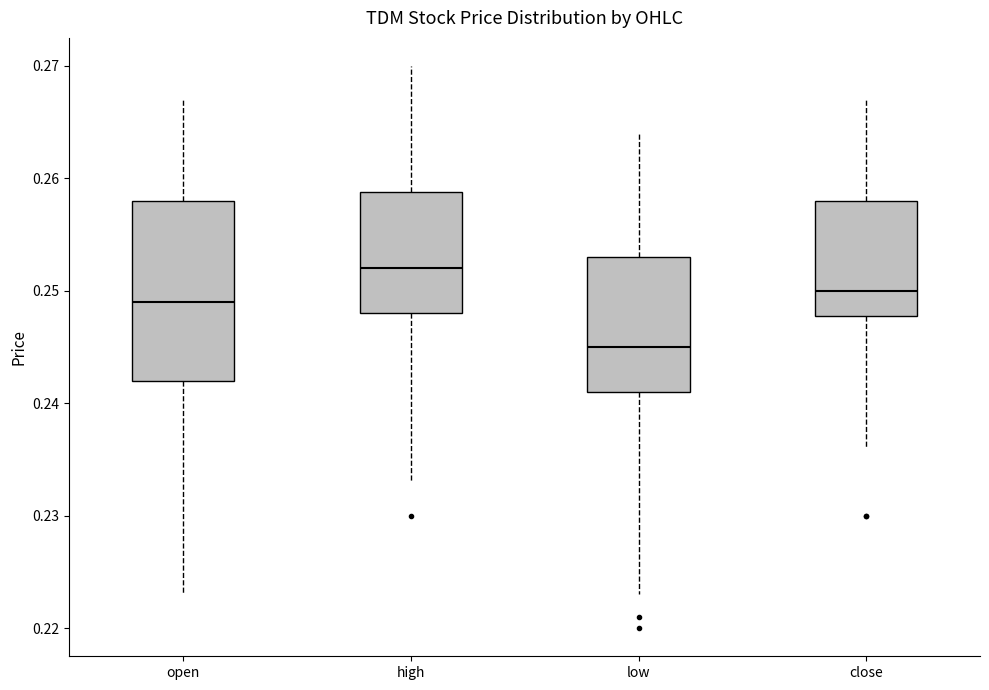

Where does the upper whisker of the box for close end on the y-axis? The values are not printed on the chart, so give them approximately, as read against the axis.

0.267